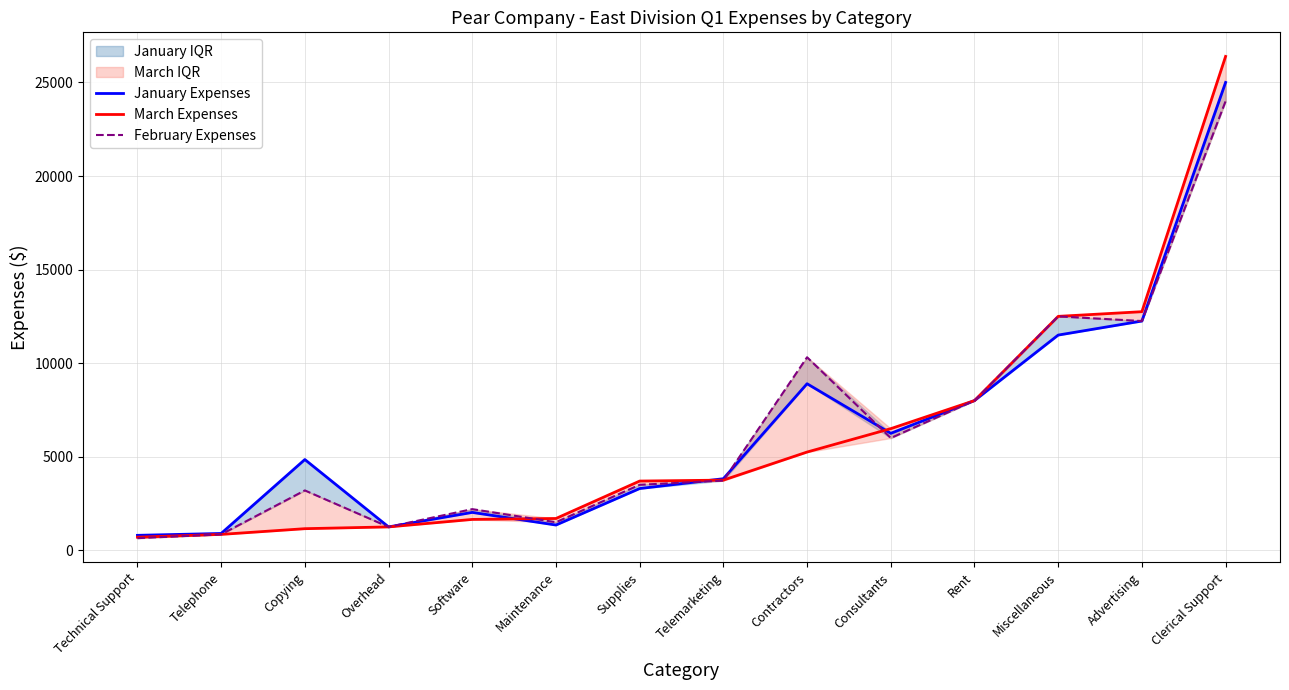

How many categories are shown in the chart?

14